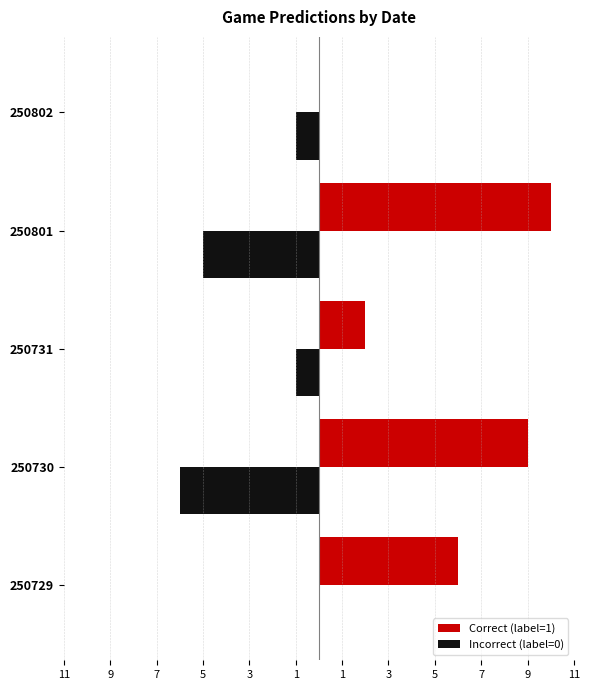

Reading left to right, extract all data points from this chart.

Correct (label=1): 6	9	2	10	0
Incorrect (label=0): 0	-6	-1	-5	-1